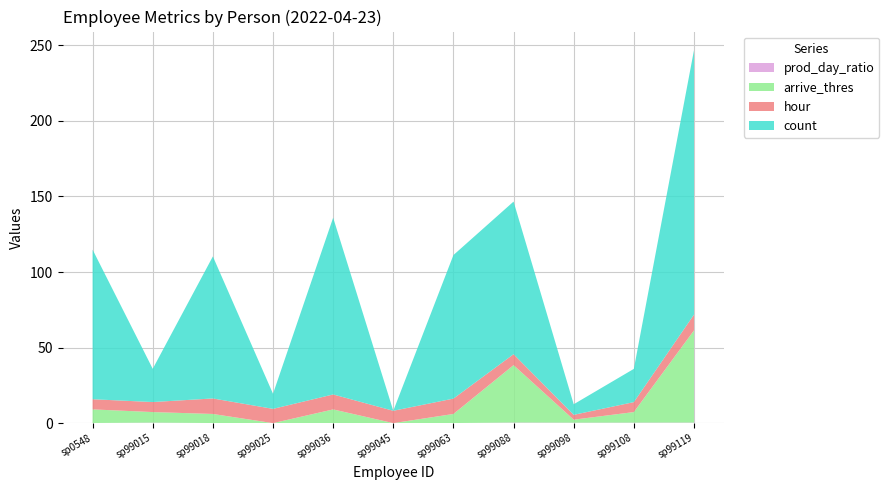

Reading left to right, what are all the values shown in this chart?

hour: sp0548=6.7	sp99015=6.6	sp99018=10.3	sp99025=9.4	sp99036=9.9	sp99045=8.2	sp99063=10.2	sp99088=7.2	sp99098=3.2	sp99108=6.6	sp99119=10.5
arrive_thres: sp0548=9.0	sp99015=7.0	sp99018=6.0	sp99025=0.0	sp99036=9.0	sp99045=0.0	sp99063=6.0	sp99088=38.0	sp99098=2.0	sp99108=7.0	sp99119=61.0
count: sp0548=99.0	sp99015=22.0	sp99018=94.0	sp99025=10.0	sp99036=117.0	sp99045=0.0	sp99063=95.0	sp99088=101.0	sp99098=7.0	sp99108=22.0	sp99119=175.0
prod_day_ratio: sp0548=0.1	sp99015=0.3	sp99018=0.1	sp99025=0.0	sp99036=0.1	sp99045=0.0	sp99063=0.1	sp99088=0.4	sp99098=0.3	sp99108=0.3	sp99119=0.3